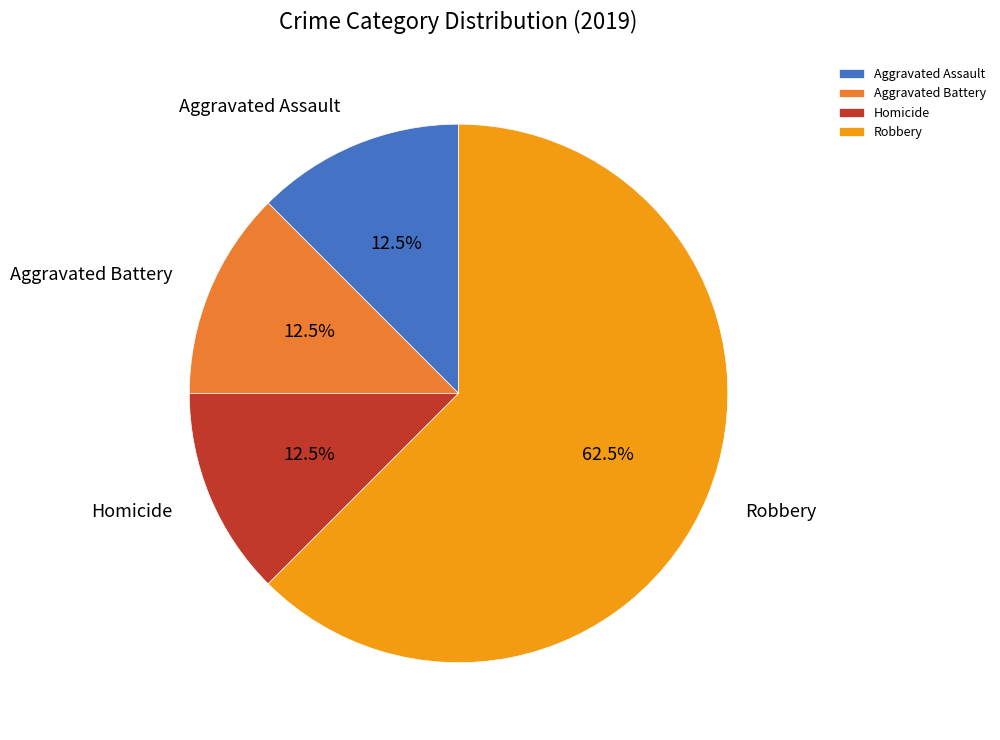

To the nearest percent, what is the difference between the largest and smallest slice percentages?

50%